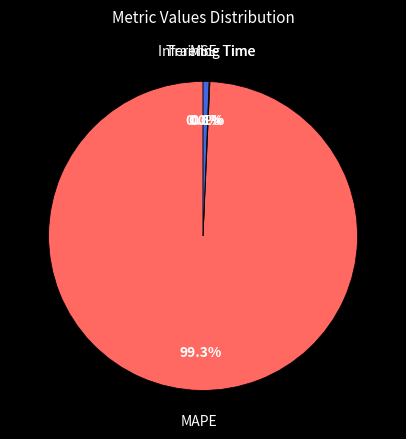

Combined, do MAPE and Inference Time account for over 50%?

Yes